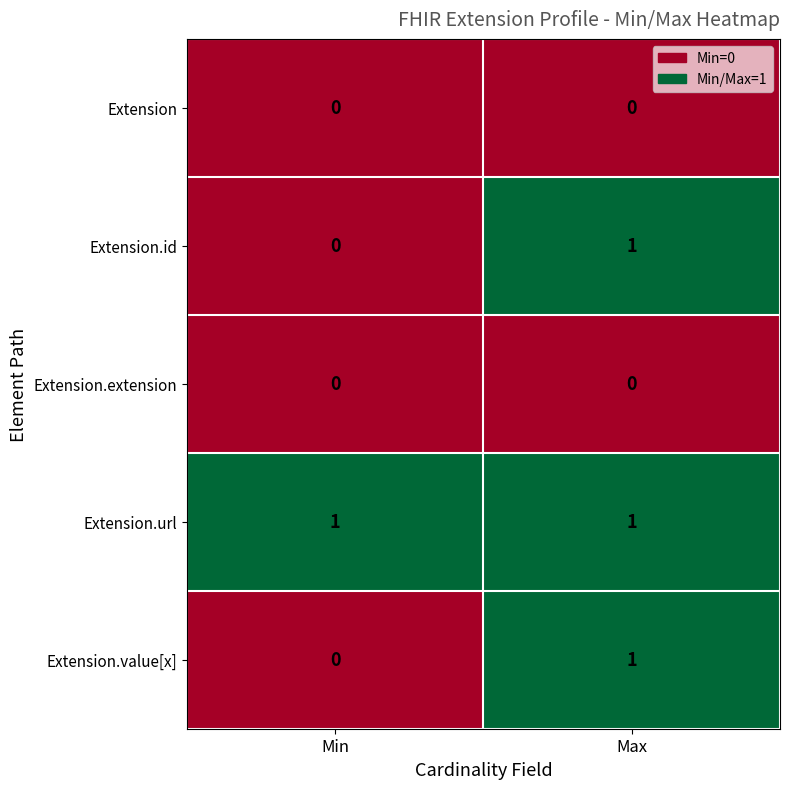

At which label is Extension.value[x] closest to 0?

Min